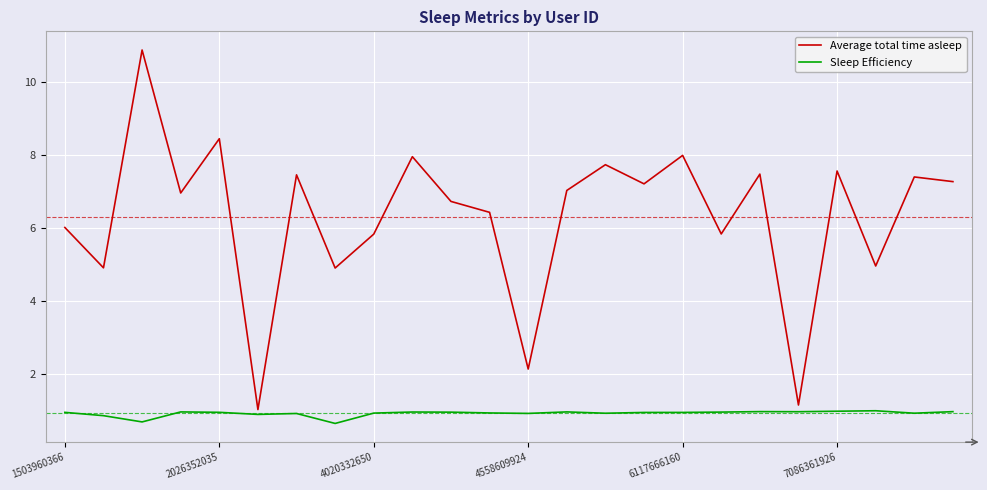

Which series has the largest range (max minus min)?

Average total time asleep